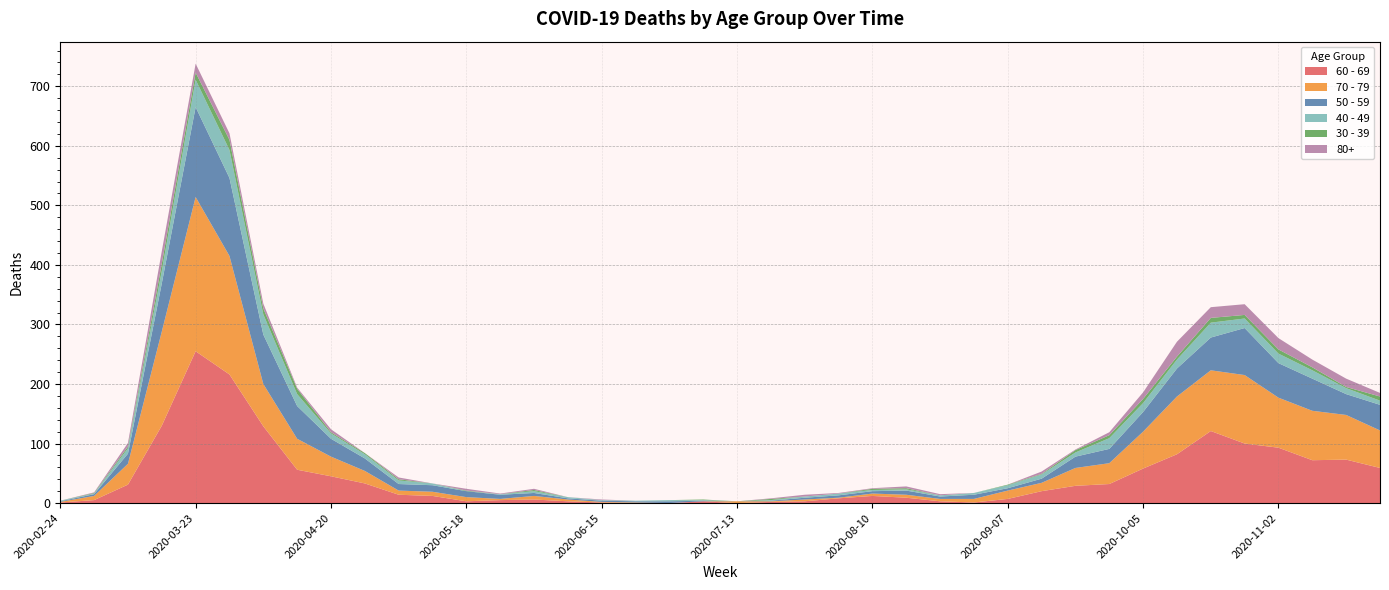

Reading left to right, what are all the values shown in this chart?

60 - 69: 1	5	31	130	255	216	129	56	45	33	14	12	3	5	6	3	1	0	0	3	0	2	3	8	12	9	3	1	7	20	29	32	58	82	121	100	93	72	73	59
70 - 79: 1	7	35	158	259	199	71	52	33	21	7	7	7	2	6	3	1	1	0	0	3	1	3	1	4	5	4	6	14	14	30	35	62	97	102	115	84	83	75	63
50 - 59: 1	3	17	81	151	131	83	55	30	21	11	11	10	7	5	2	2	2	3	1	0	1	3	4	4	7	4	7	4	7	19	24	33	47	55	79	58	54	35	43
40 - 49: 1	1	9	21	46	47	34	20	9	7	6	3	0	1	3	2	1	1	2	1	0	1	2	3	2	2	2	3	5	7	7	18	15	15	25	16	16	14	10	7
30 - 39: 0	1	3	12	12	17	10	9	2	2	2	0	1	0	2	0	0	0	0	1	0	2	0	0	2	2	0	0	1	1	4	5	7	5	8	6	7	5	2	7
80+: 0	1	6	21	15	11	8	2	5	0	3	0	3	1	2	0	1	0	0	0	0	1	3	1	1	3	2	0	0	4	1	5	11	25	18	18	19	13	14	6